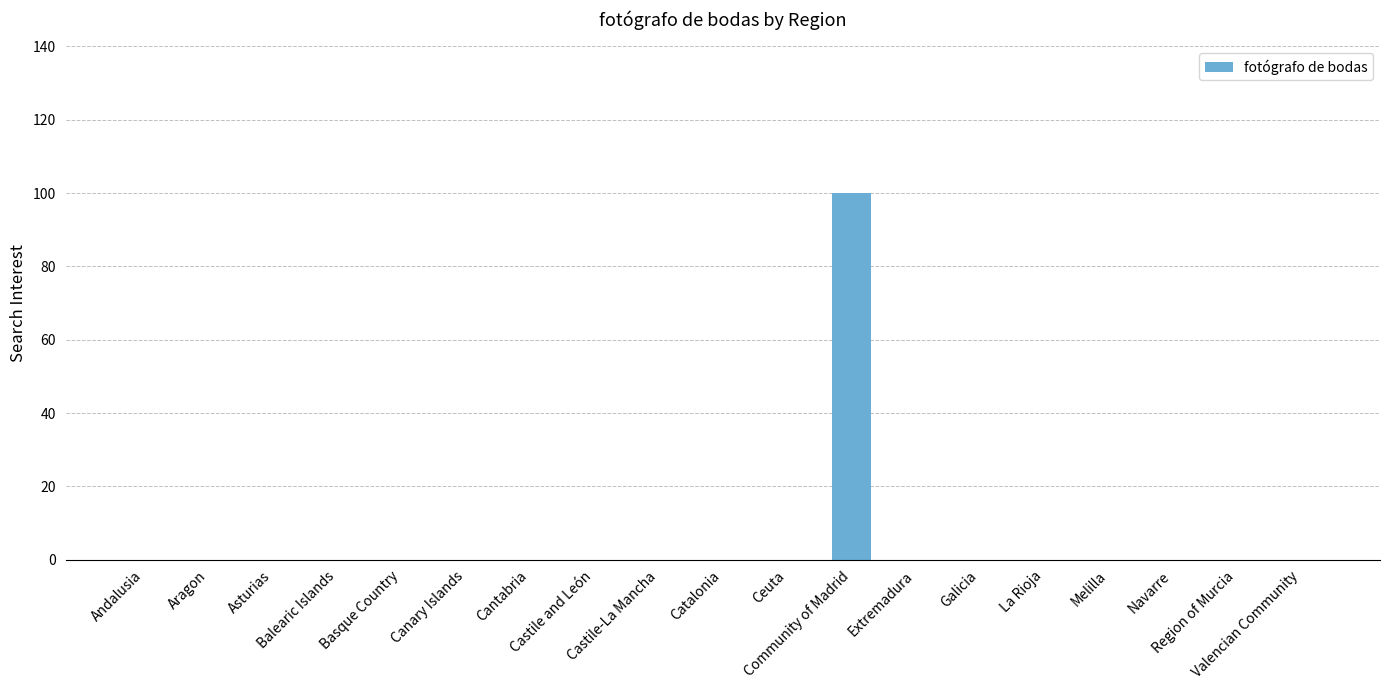

What is the greatest value displayed?

100